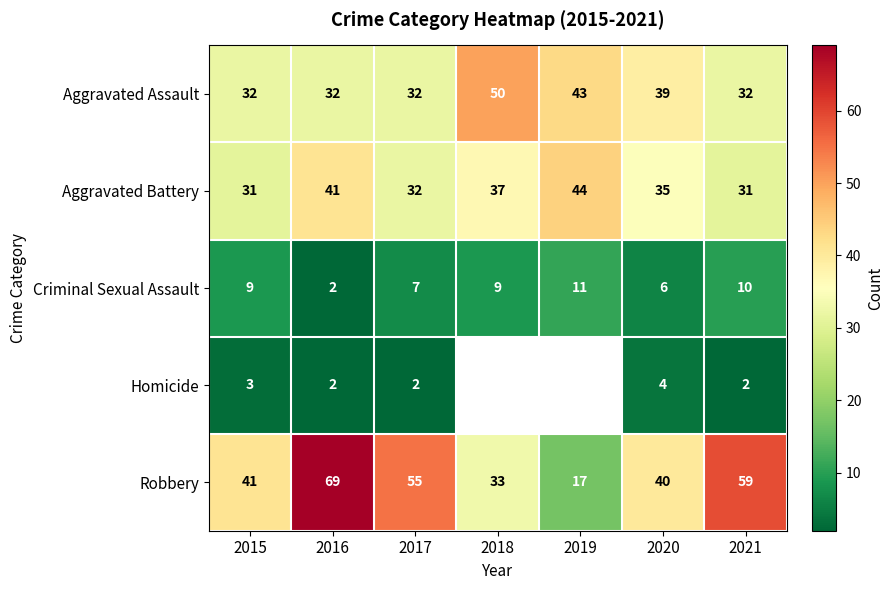

Count the number of categories in the chart.

7